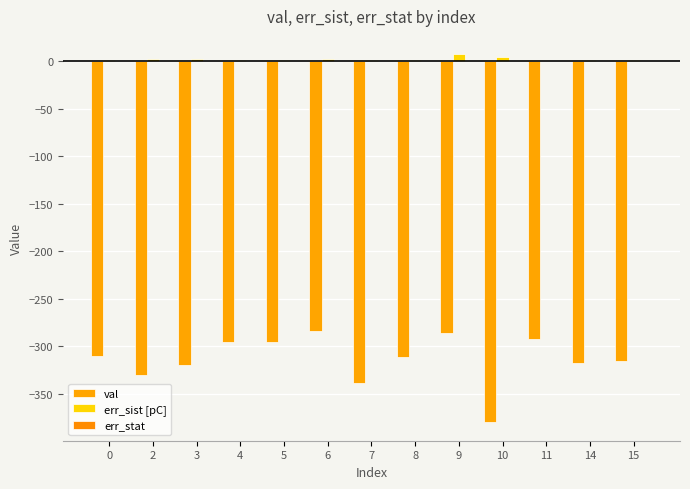

True or false: err_sist [pC] has a value of 4.0 at 10.

True